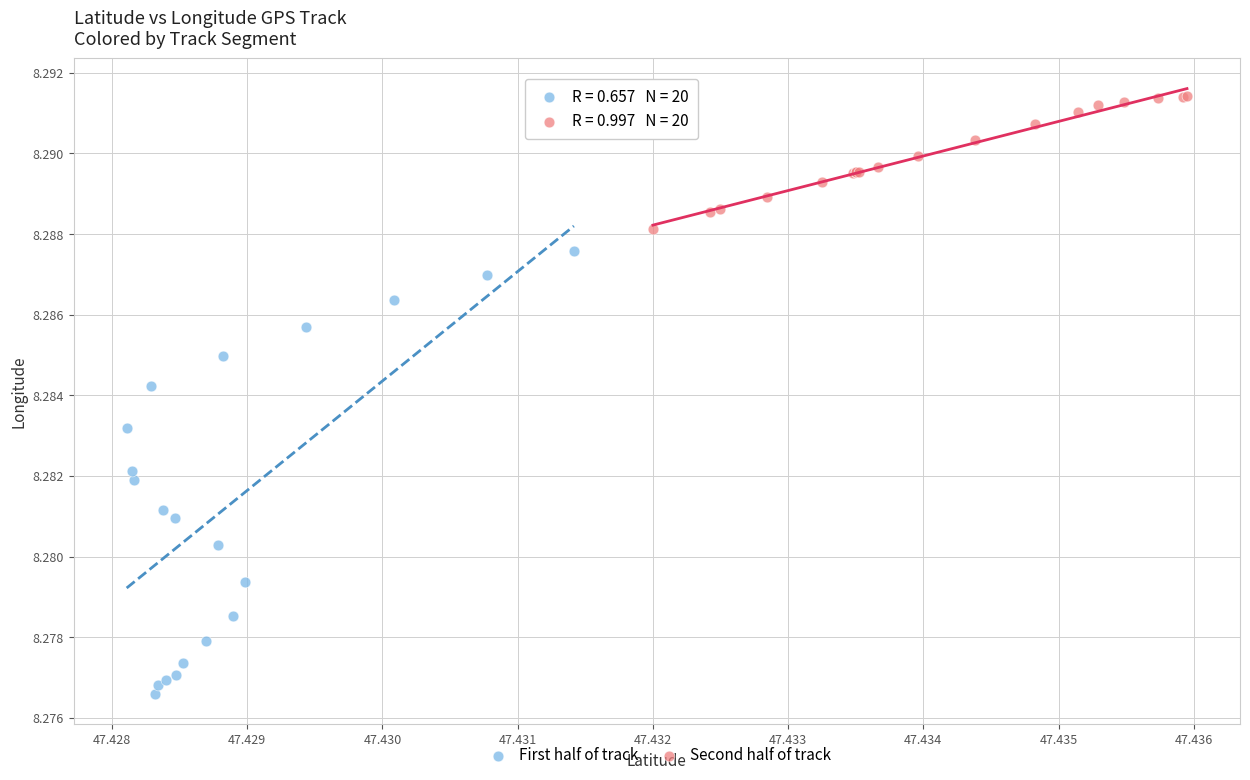

Which series has the largest Y range (max minus min)?

First half of track